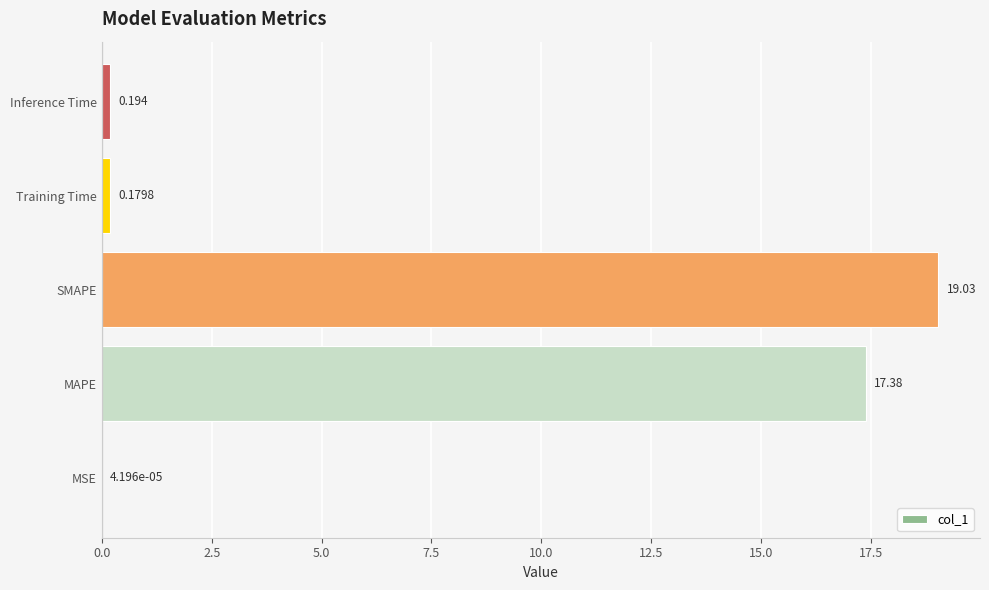

Which has a higher value, SMAPE or MAPE?

SMAPE